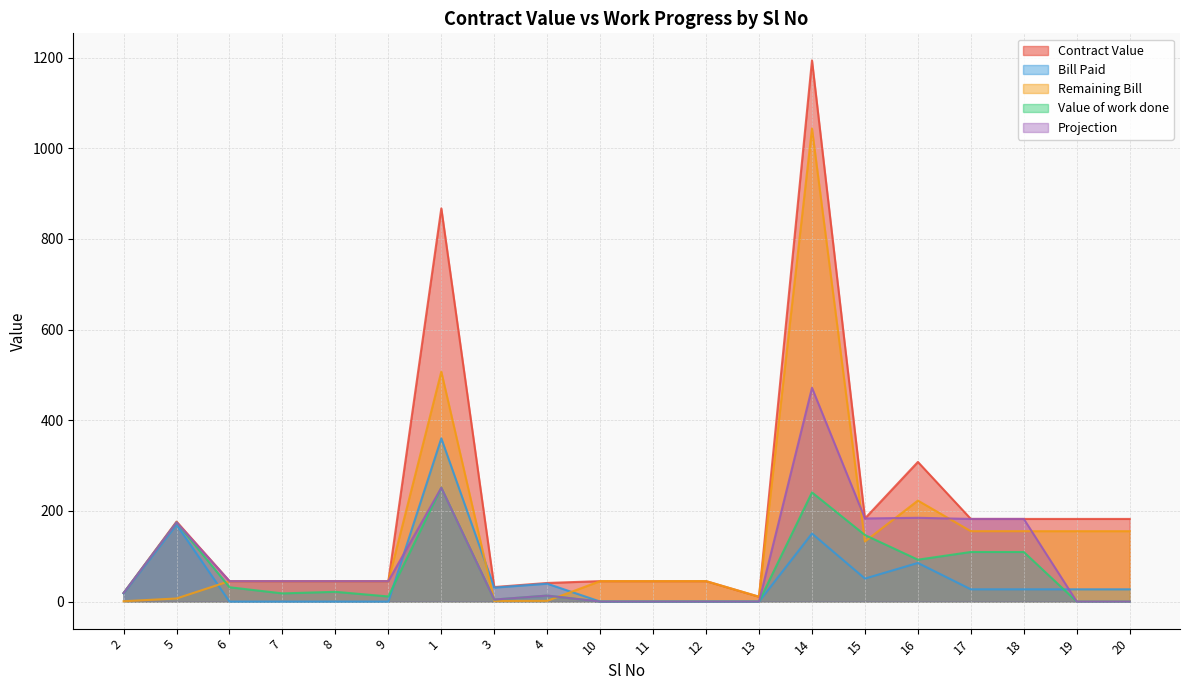

Between 9 and 14, which is larger?

14